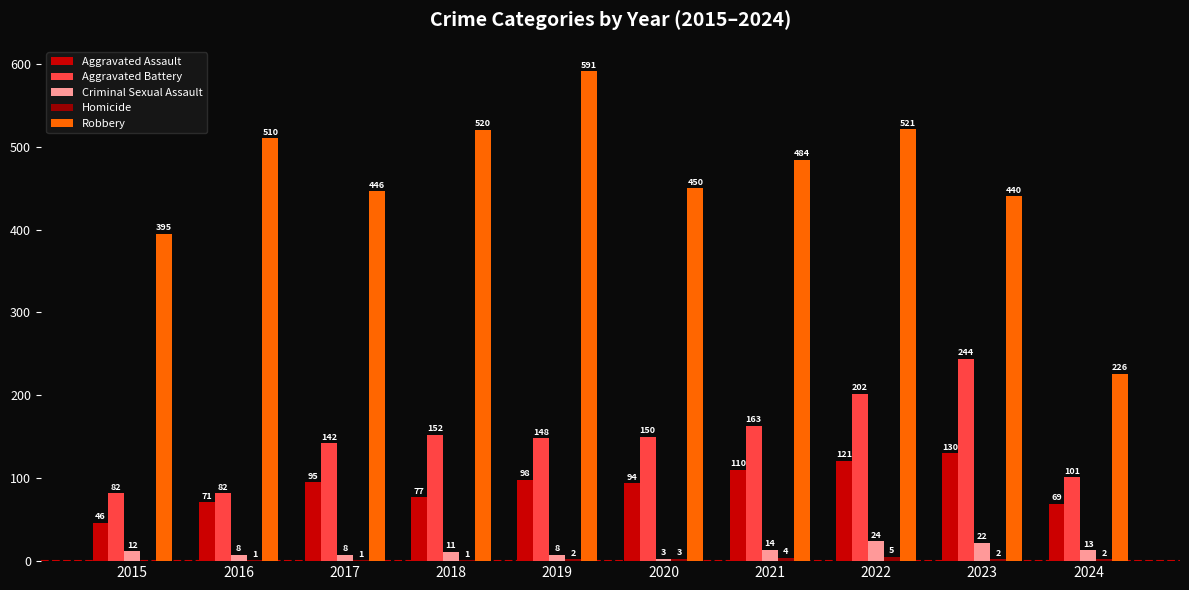

Is it true that Aggravated Battery equals 26 at 2016?

False